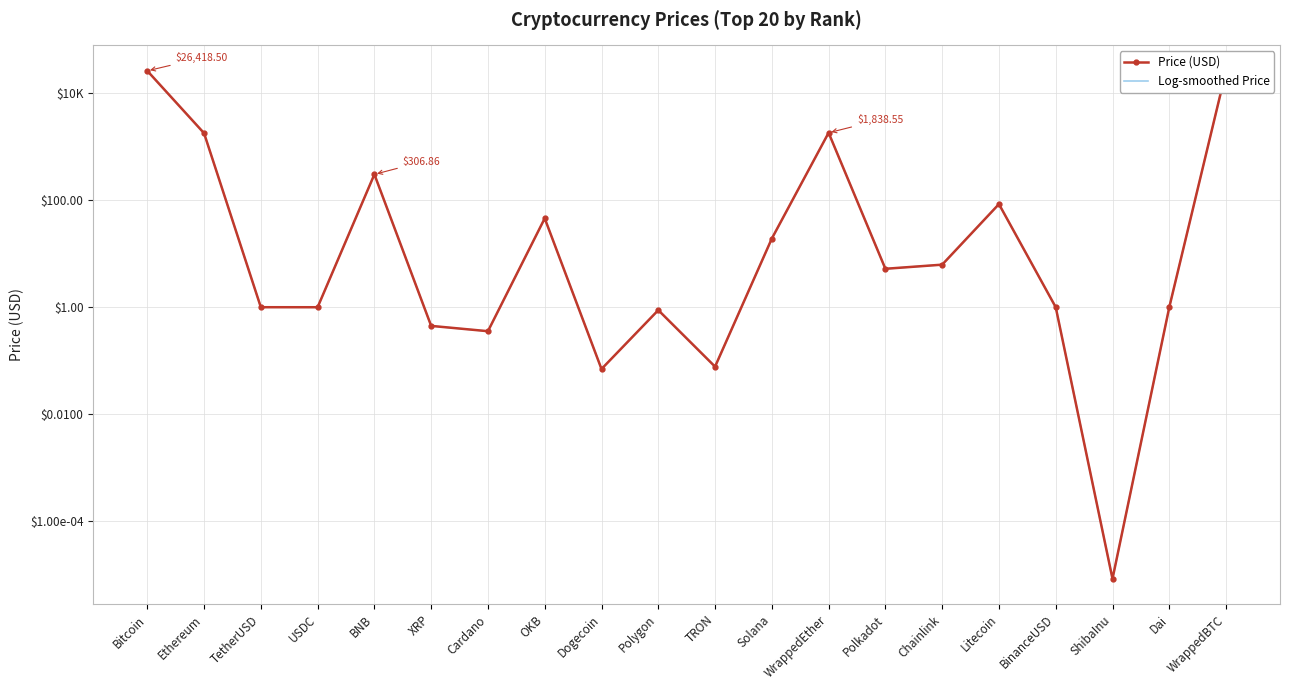

What is the difference between the maximum and second lowest values in the Price (USD) series?

26449.1